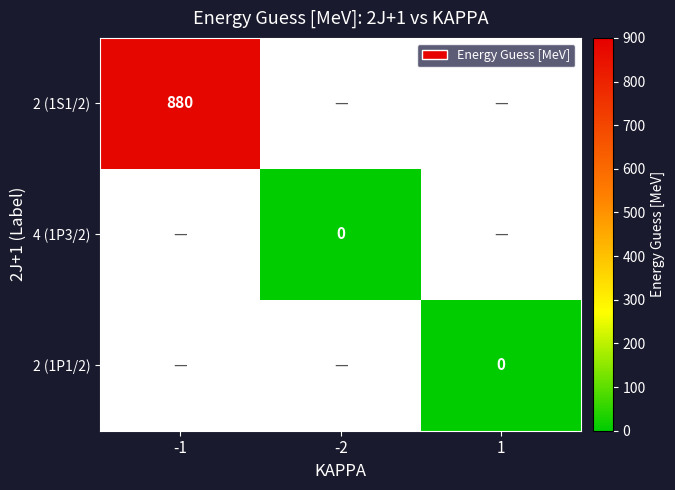

Count the number of data series in this chart.

3